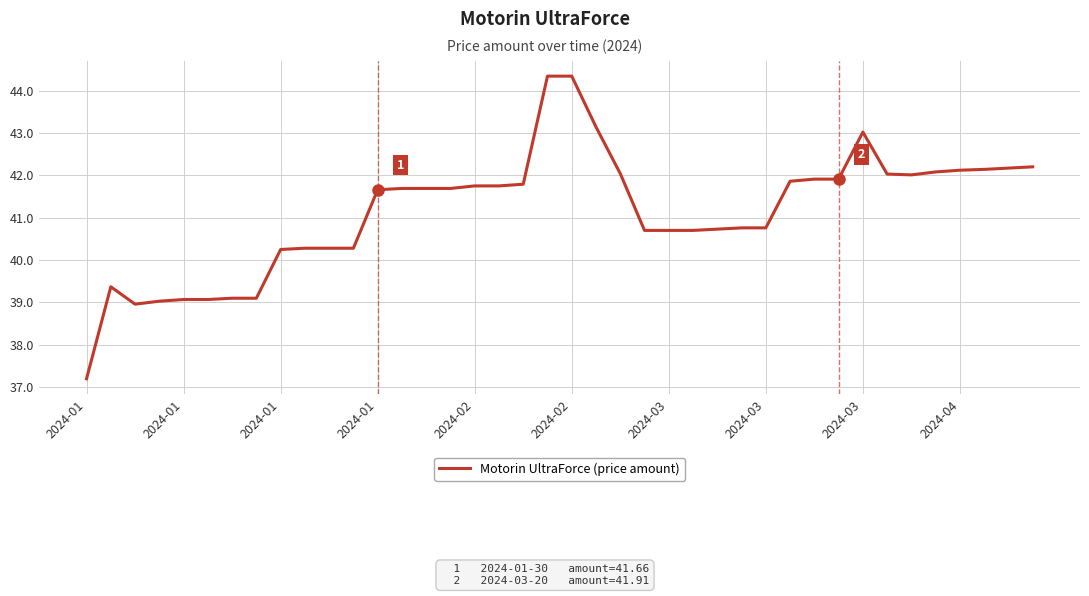

What is the maximum value shown in the chart?

44.3